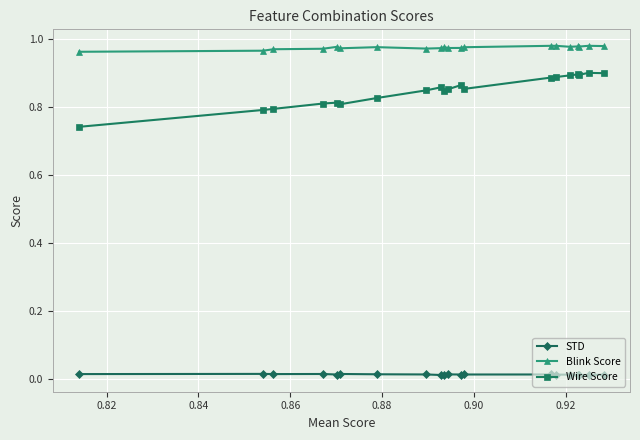

Rank the series by their maximum value, from lowest to highest.

STD, Wire Score, Blink Score